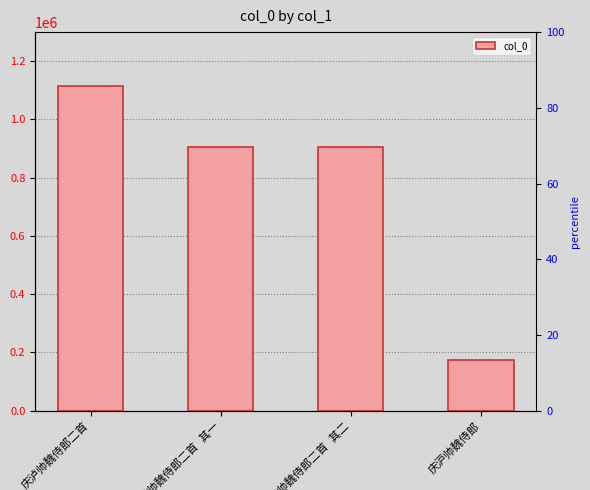

What is the value of the 3rd bar from the left?

904993